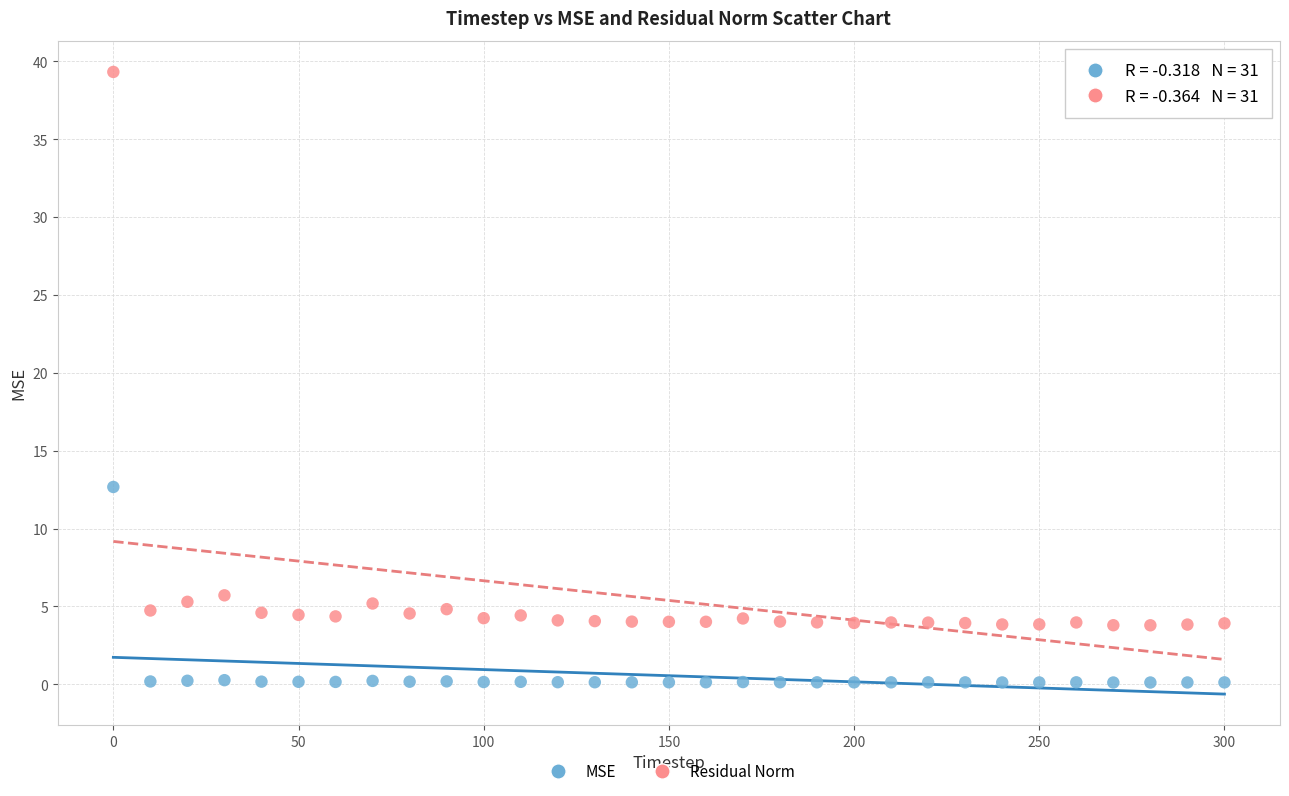

Which series has the widest spread of Y values?

Residual Norm